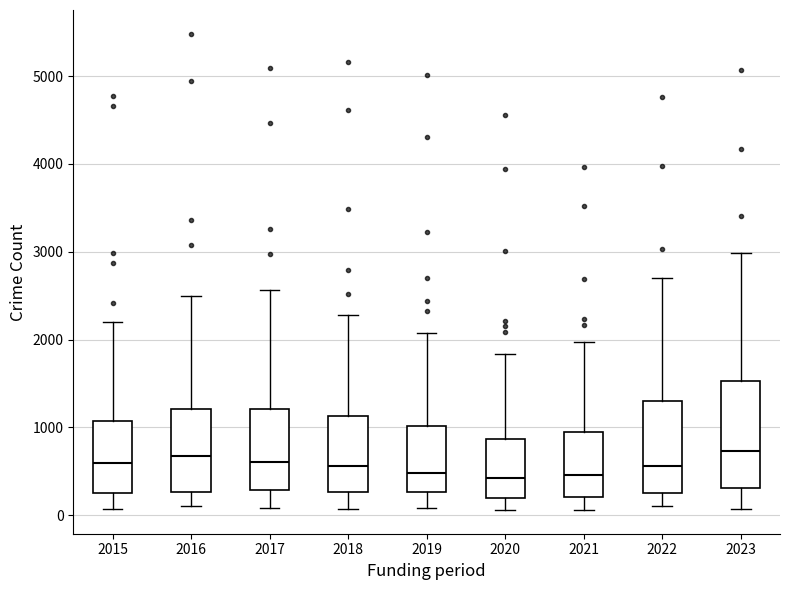

Reading left to right, transcribe this box plot: for each box, give where its median line is, the range the box spans, and where its two whiskers end, as read against the y-axis. The values are not printed on the chart, so give them approximately, as read against the axis.

2015: median 600, box 300 to 1100, whiskers 100 to 2200
2016: median 700, box 300 to 1200, whiskers 100 to 2500
2017: median 600, box 300 to 1200, whiskers 100 to 2600
2018: median 600, box 300 to 1100, whiskers 100 to 2300
2019: median 500, box 300 to 1000, whiskers 100 to 2100
2020: median 400, box 200 to 900, whiskers 100 to 1800
2021: median 500, box 200 to 900, whiskers 100 to 2000
2022: median 600, box 300 to 1300, whiskers 100 to 2700
2023: median 700, box 300 to 1500, whiskers 100 to 3000